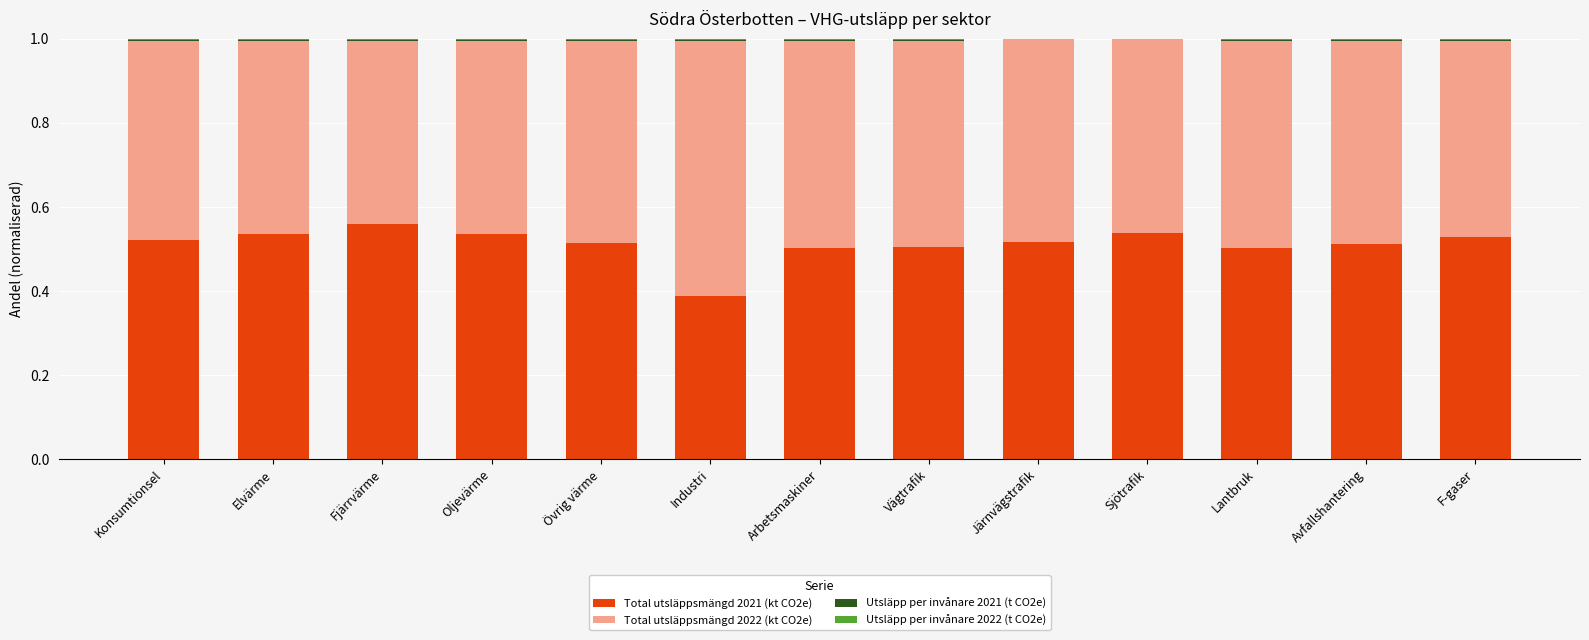

The value of Total utsläppsmängd 2021 (kt CO2e) at Lantbruk is 0.2. True or false?

False